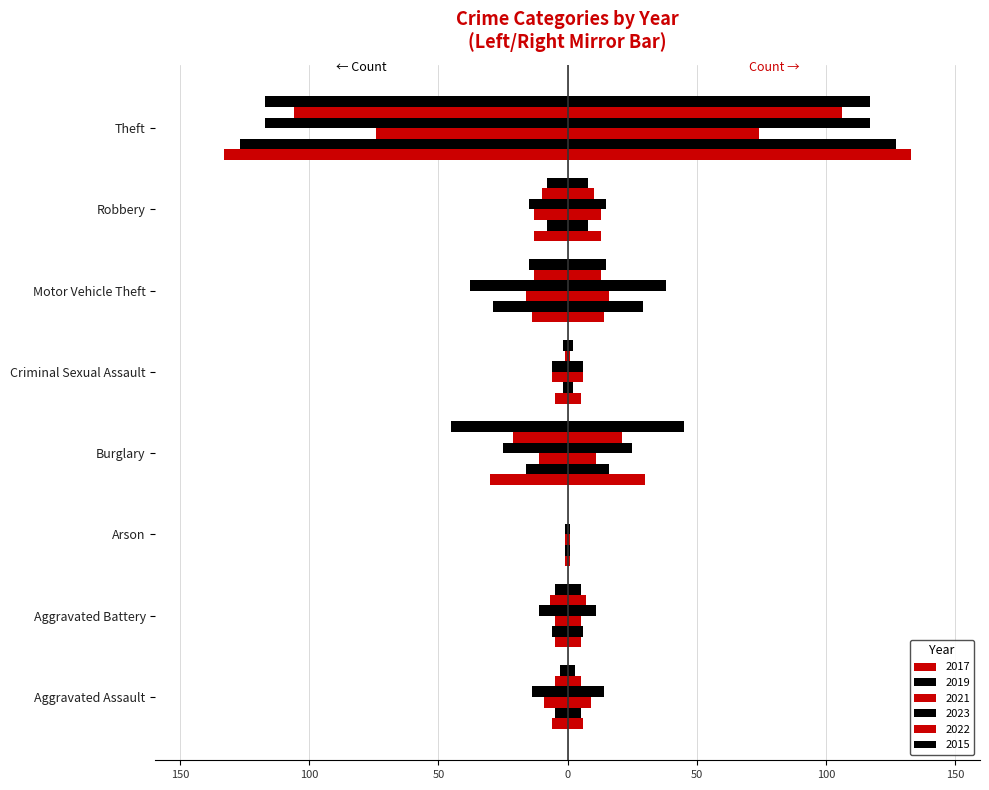

What is the difference between the 2021 values at Aggravated Assault and Burglary?

2